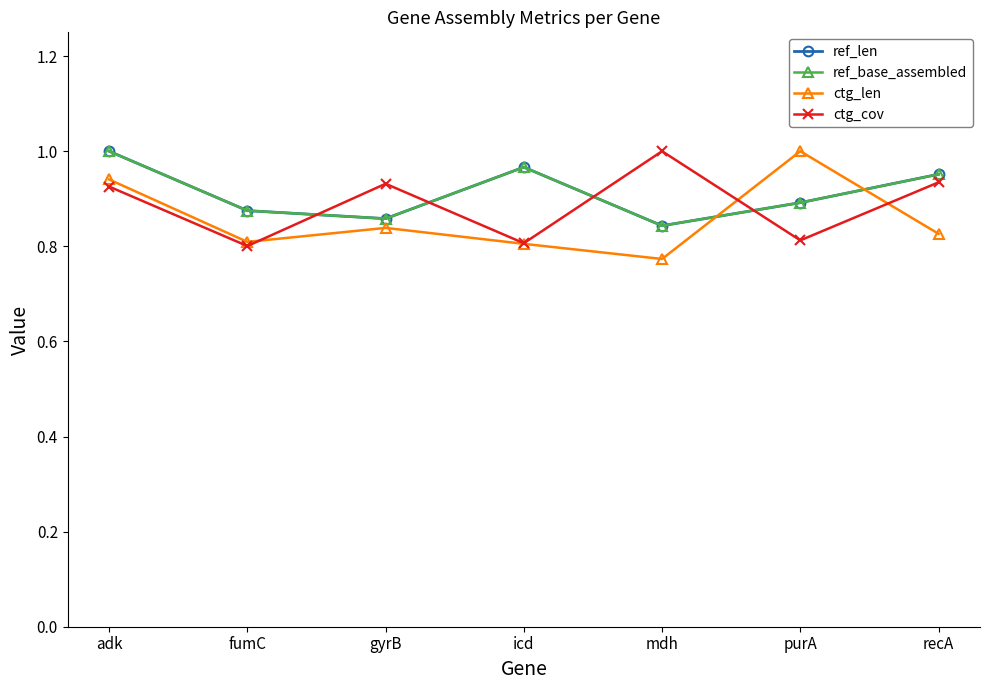

Which series ends up on top after the final intersection of ctg_len and ctg_cov?

ctg_cov